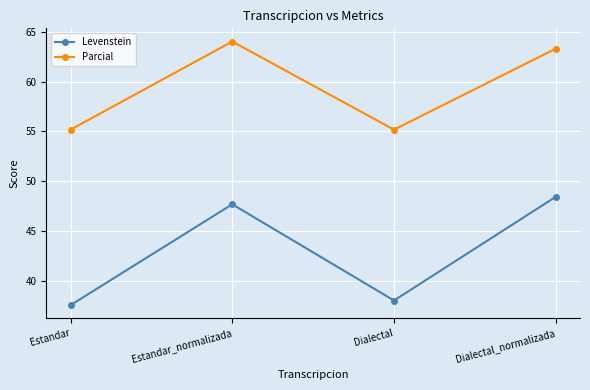

What position from the right is Dialectal?

2